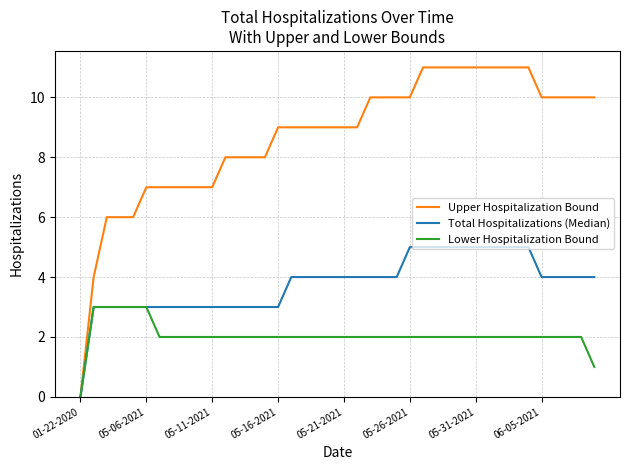

Rank the series by their maximum value, from lowest to highest.

Lower Hospitalization Bound, Total Hospitalizations (Median), Upper Hospitalization Bound